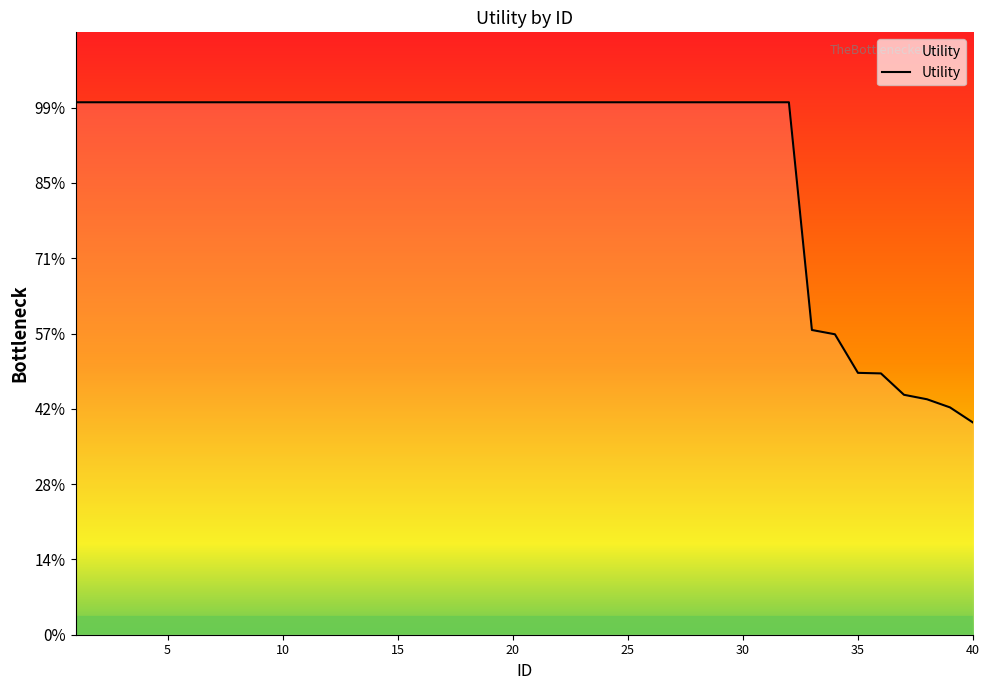

Which category has the highest value across all series?

1